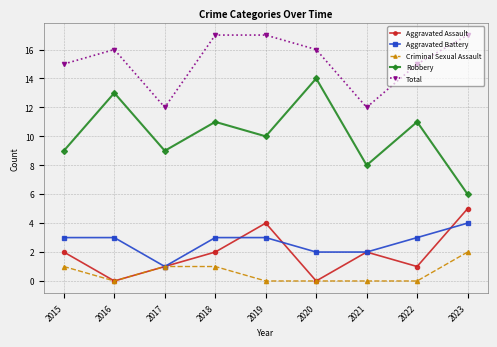

How many data points does each series have?

9